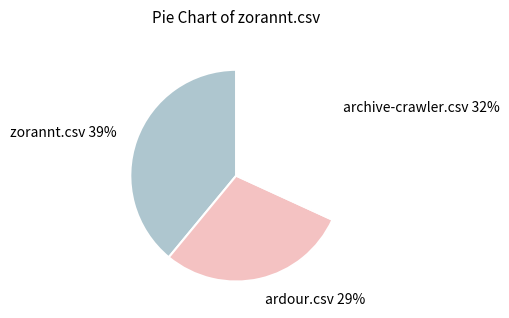

To the nearest percent, what portion does zorannt.csv represent?

39%